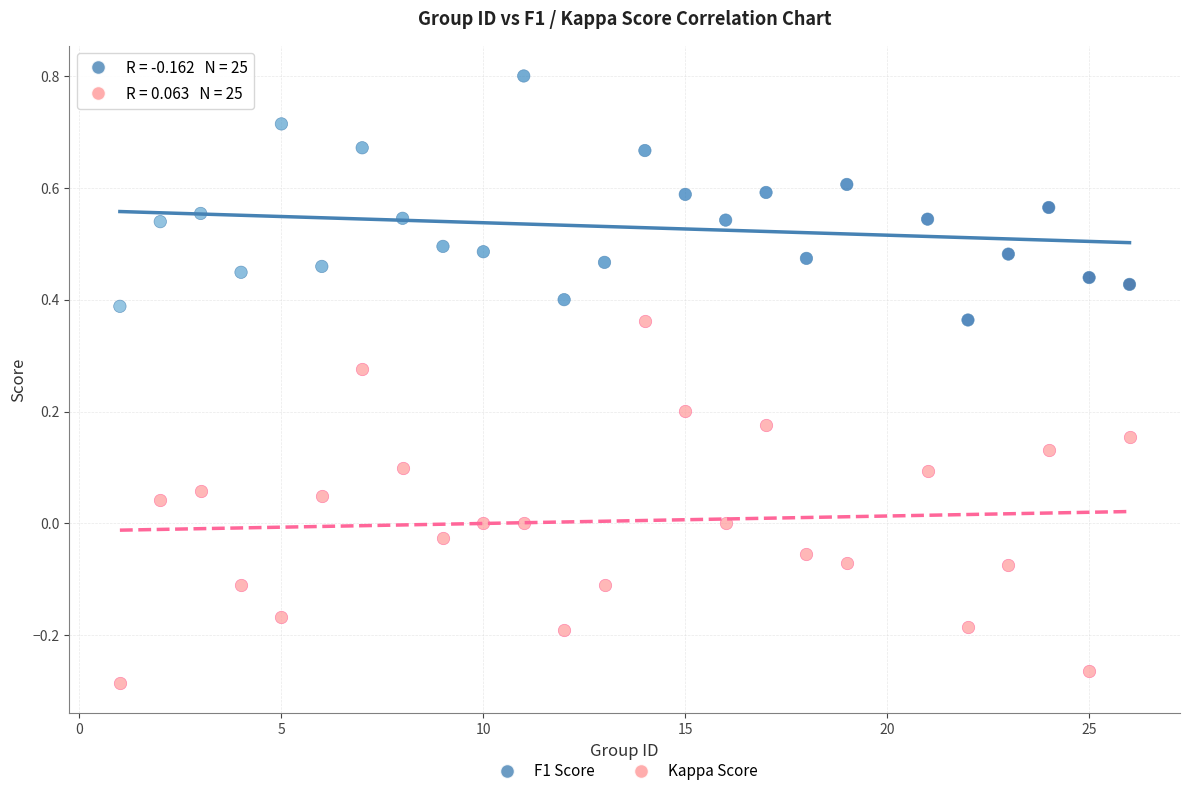

Which series reaches the maximum Y coordinate?

F1 Score